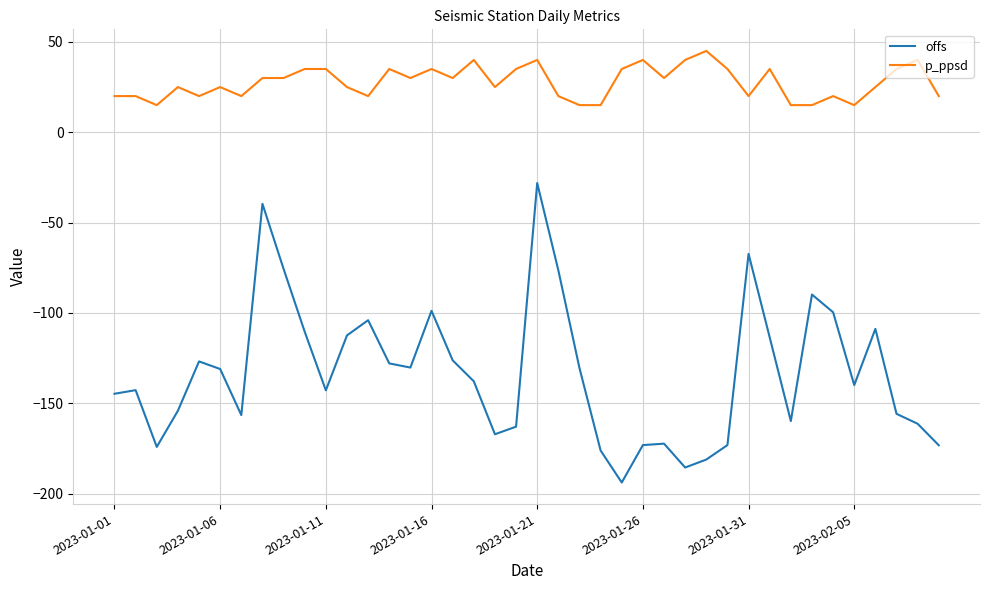

How many lines are shown in the chart?

2